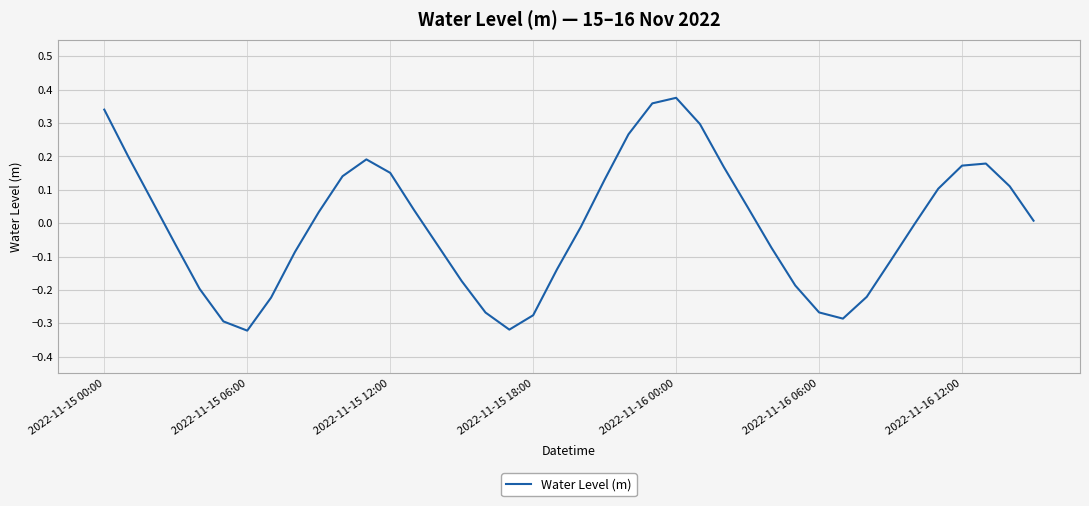

What is the difference between the maximum and minimum values?

0.7